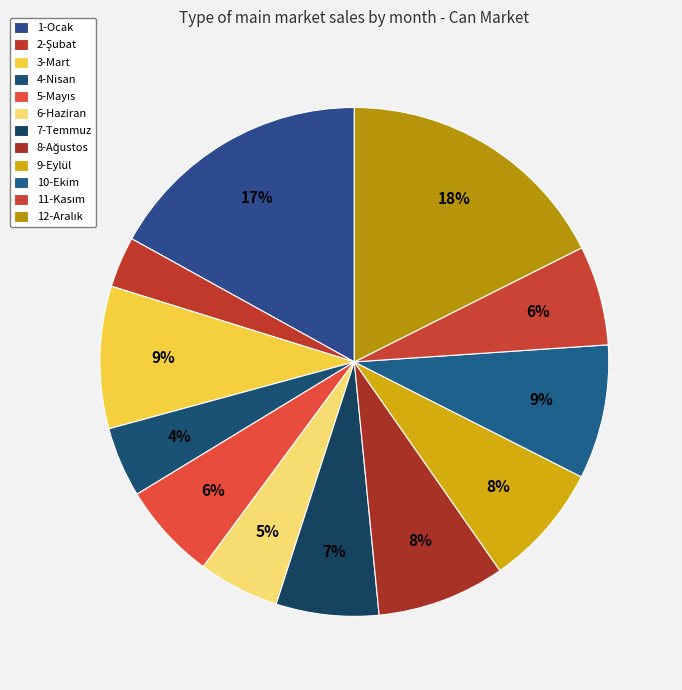

To the nearest percent, what is the difference between the 6-Haziran and 3-Mart slice percentages?

4%